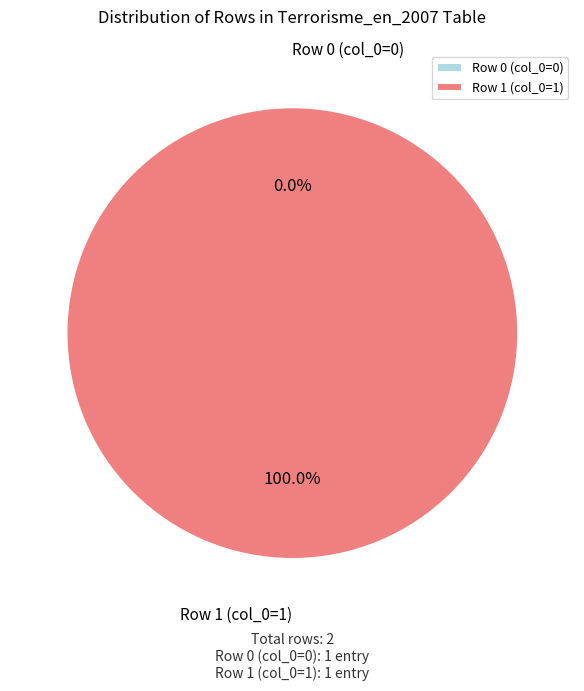

Is it true that Row 0 is 0% of the pie?

True